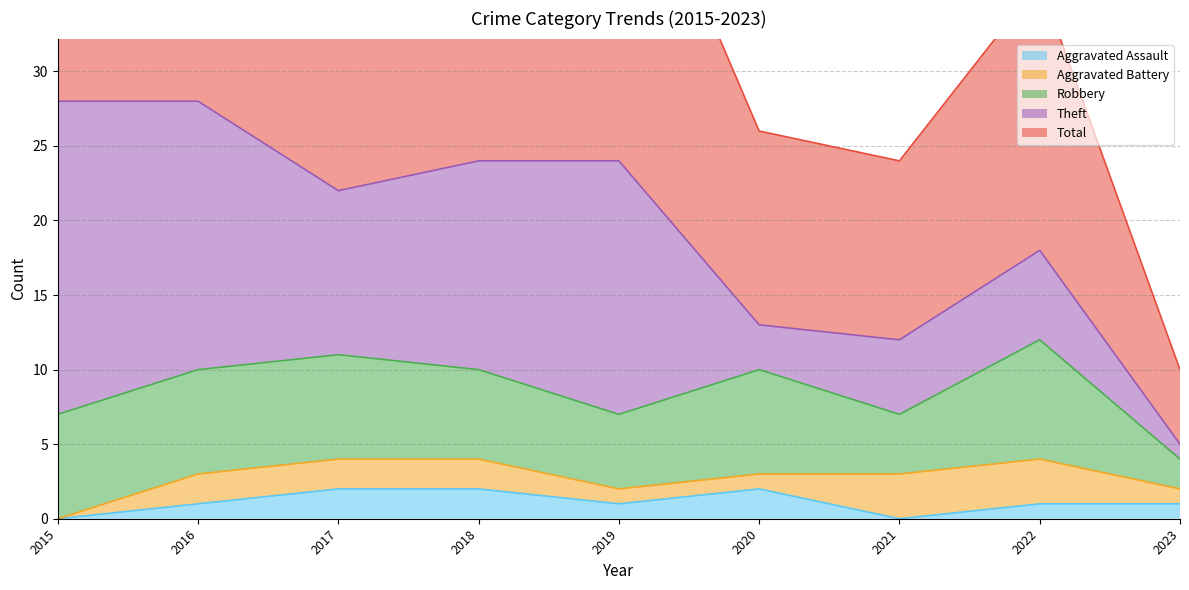

The Total series shows 13 at 2020. True or false?

True